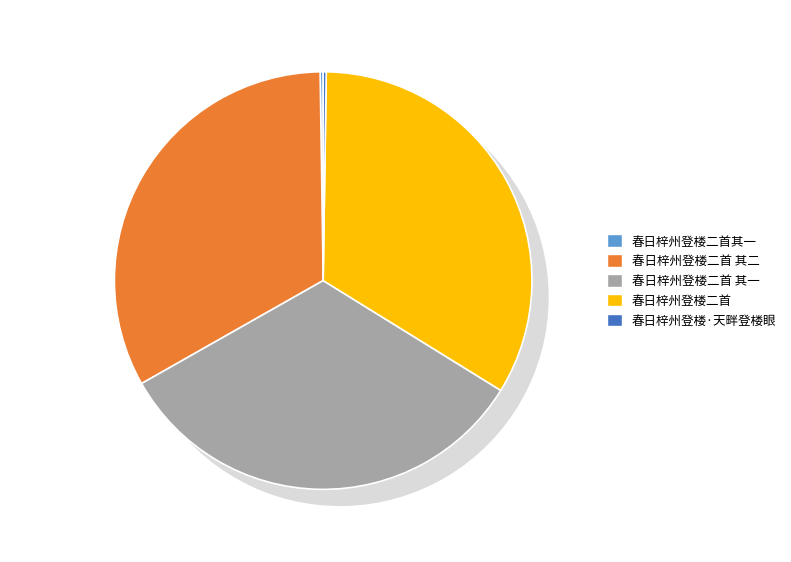

Which category has the smallest portion of the pie?

春日梓州登楼二首其一